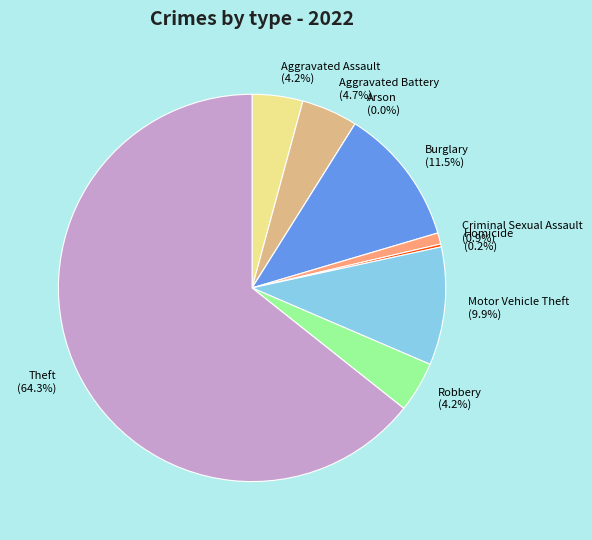

Which category has the biggest portion of the pie?

Theft